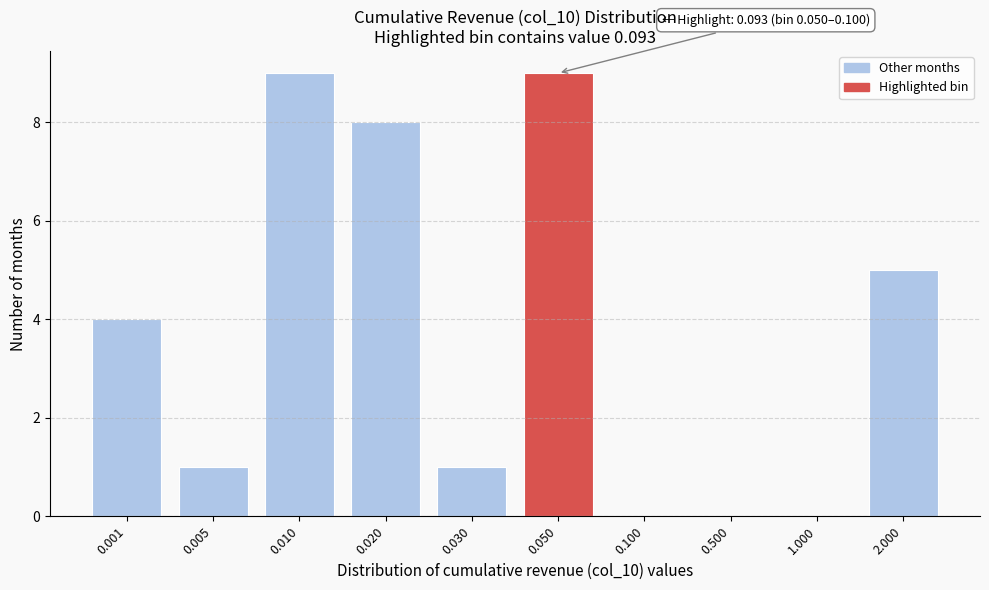

Reading left to right, transcribe all the data shown in this chart.

0.001=4	0.005=1	0.010=9	0.020=8	0.030=1	0.050=9	0.100=0	0.500=0	1.000=0	2.000=5